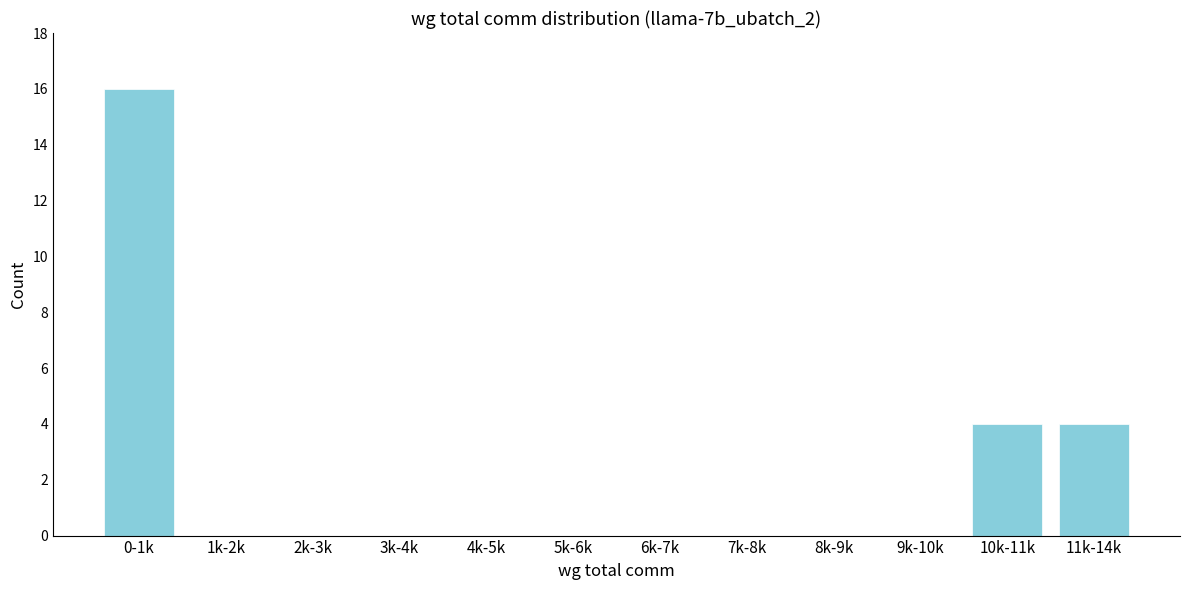

Reading right to left, list all the values displayed in this chart.

11k-14k=4	10k-11k=4	9k-10k=0	8k-9k=0	7k-8k=0	6k-7k=0	5k-6k=0	4k-5k=0	3k-4k=0	2k-3k=0	1k-2k=0	0-1k=16